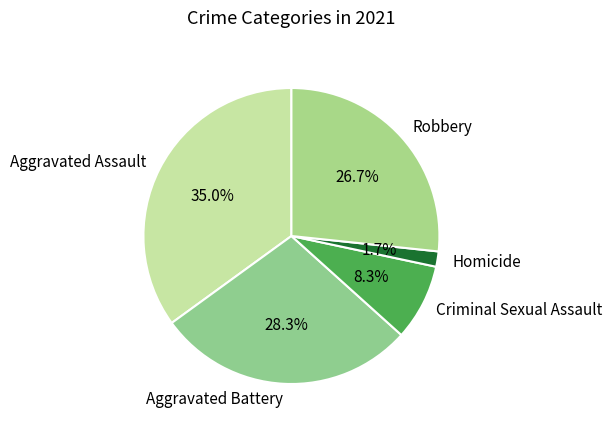

Rank the categories by value from highest to lowest.

Aggravated Assault, Aggravated Battery, Robbery, Criminal Sexual Assault, Homicide